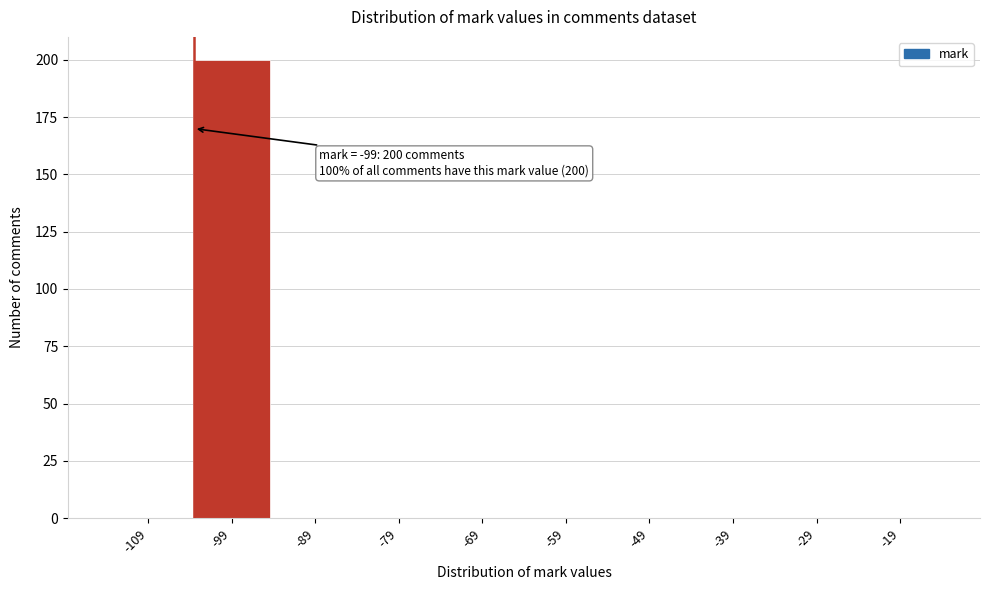

Reading left to right, list all the values displayed in this chart.

-109=0	-99=200	-89=0	-79=0	-69=0	-59=0	-49=0	-39=0	-29=0	-19=0